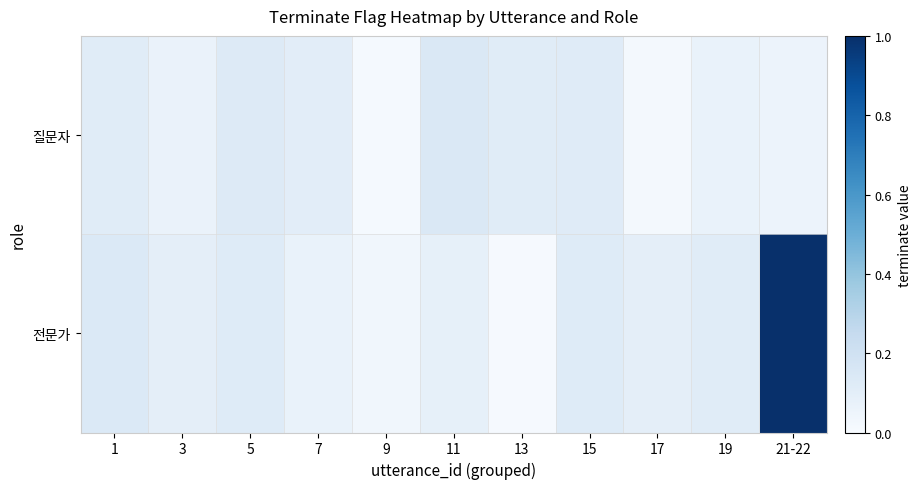

How many distinct data groups are displayed?

2